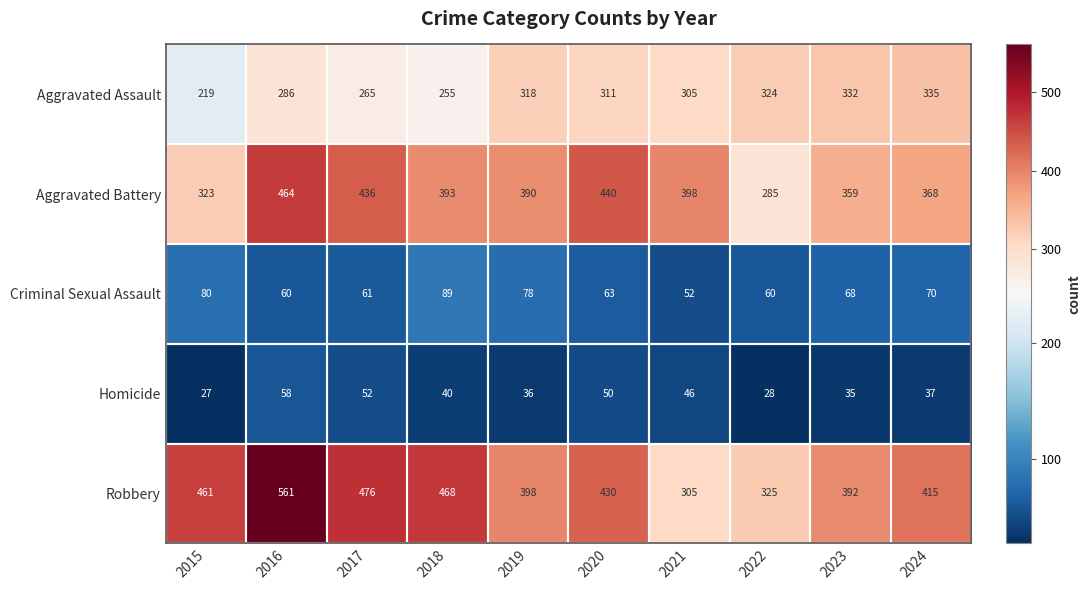

What is the maximum value shown in the chart?

561